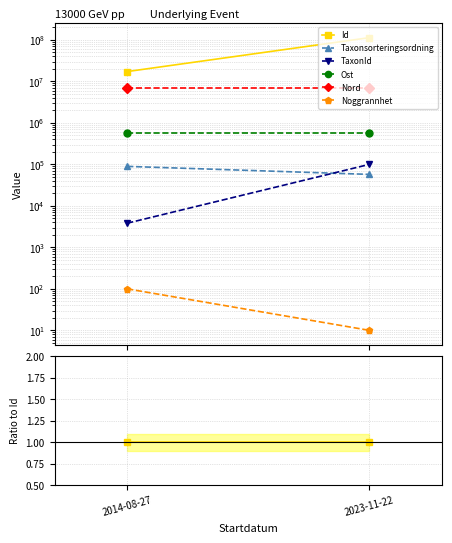

What position from the right is 2023-11-22?

1